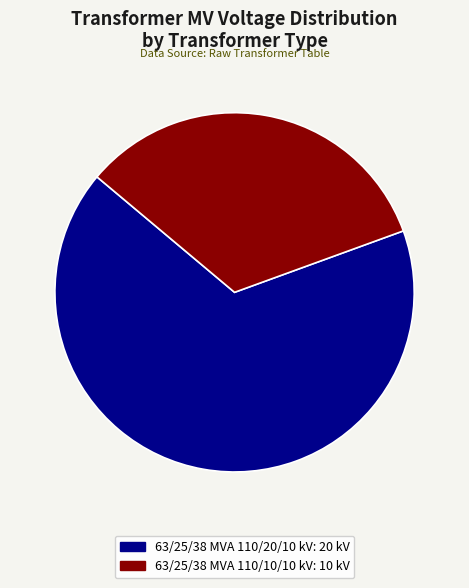

What is the smallest slice in the pie chart?

63/25/38 MVA 110/10/10 kV